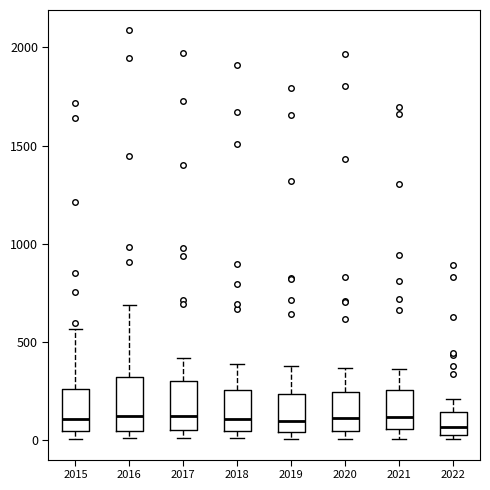

Reading left to right, transcribe this box plot: for each box, give where its median line is, the range the box spans, and where its two whiskers end, as read against the y-axis. The values are not printed on the chart, so give them approximately, as read against the axis.

2015: median 100, box 50 to 250, whiskers 0 to 550
2016: median 150, box 50 to 300, whiskers 0 to 700
2017: median 100, box 50 to 300, whiskers 0 to 400
2018: median 100, box 50 to 250, whiskers 0 to 400
2019: median 100, box 50 to 250, whiskers 0 to 400
2020: median 100, box 50 to 250, whiskers 0 to 350
2021: median 100, box 50 to 250, whiskers 0 to 350
2022: median 50 (just above the box's lower edge), box 50 to 150, whiskers 0 to 200